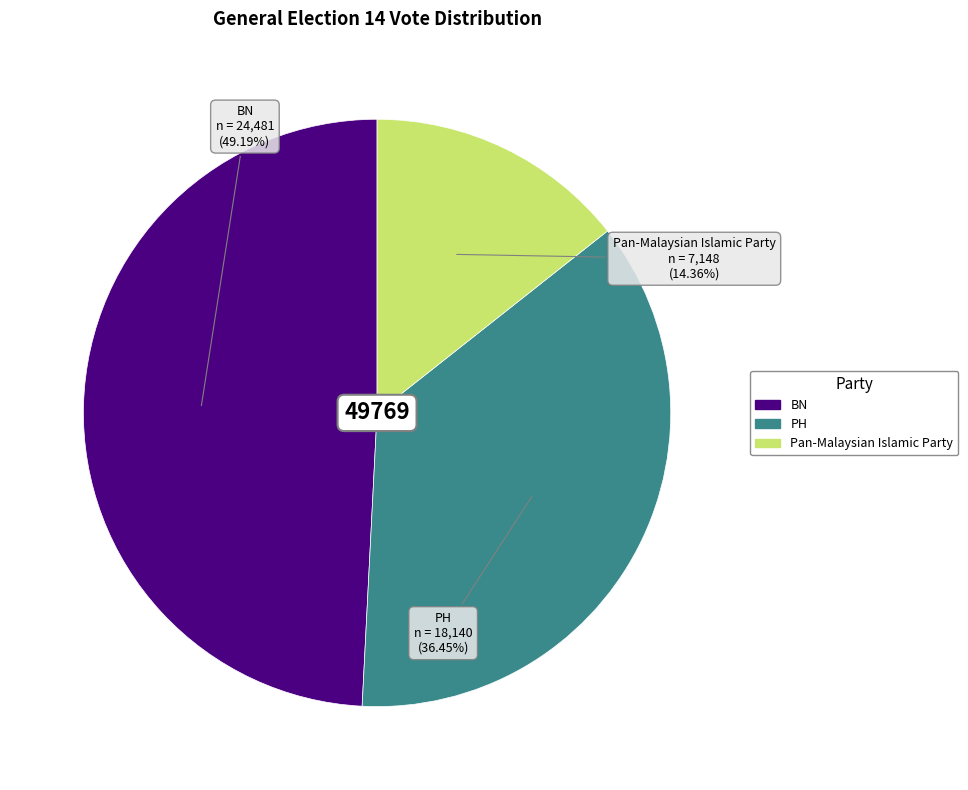

Does any single category account for the majority?

No